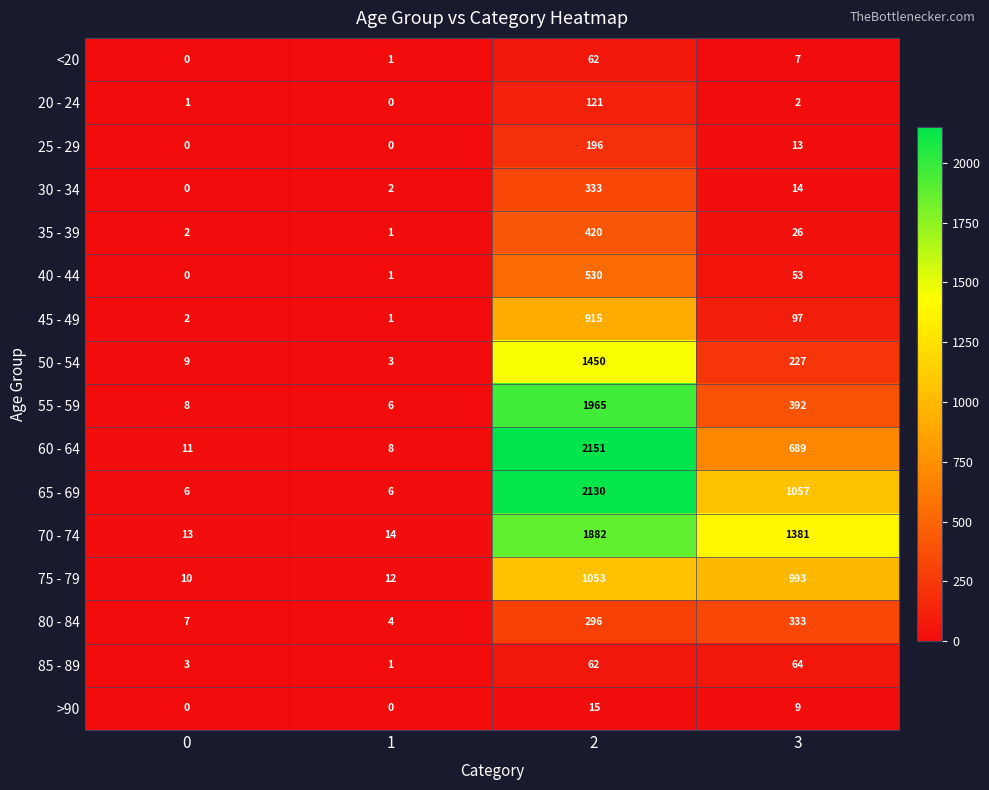

Count the number of categories in the chart.

4